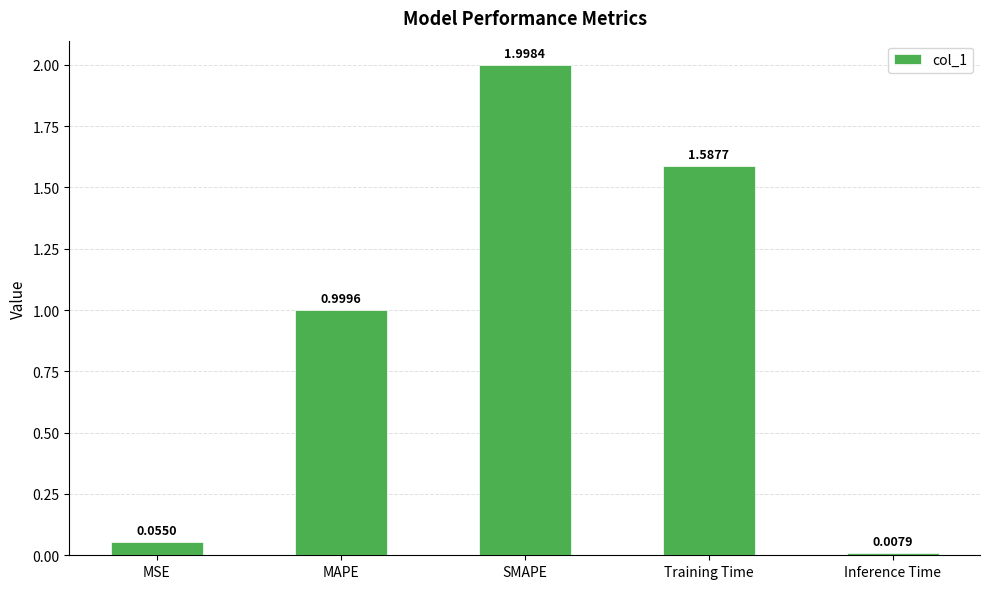

What is the average value?

0.9